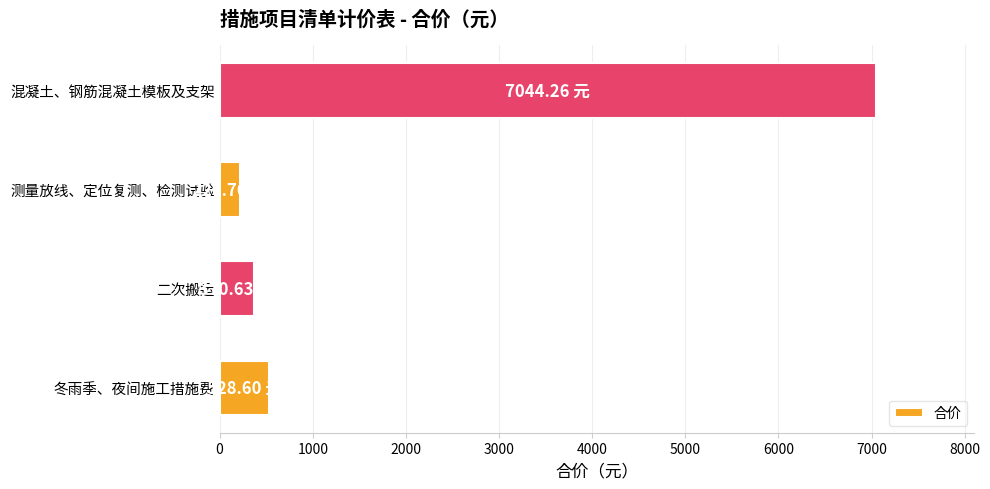

Approximately how many times larger is the value at 混凝土、钢筋混凝土模板及支架 compared to 测量放线、定位复测、检测试验?

31.9